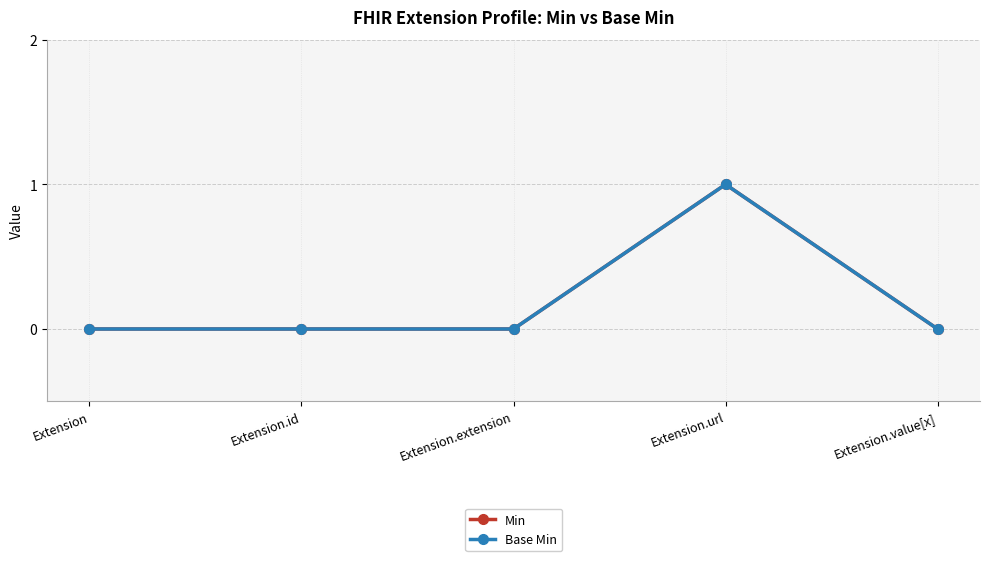

The value of Min at Extension.value[x] is 0. True or false?

True